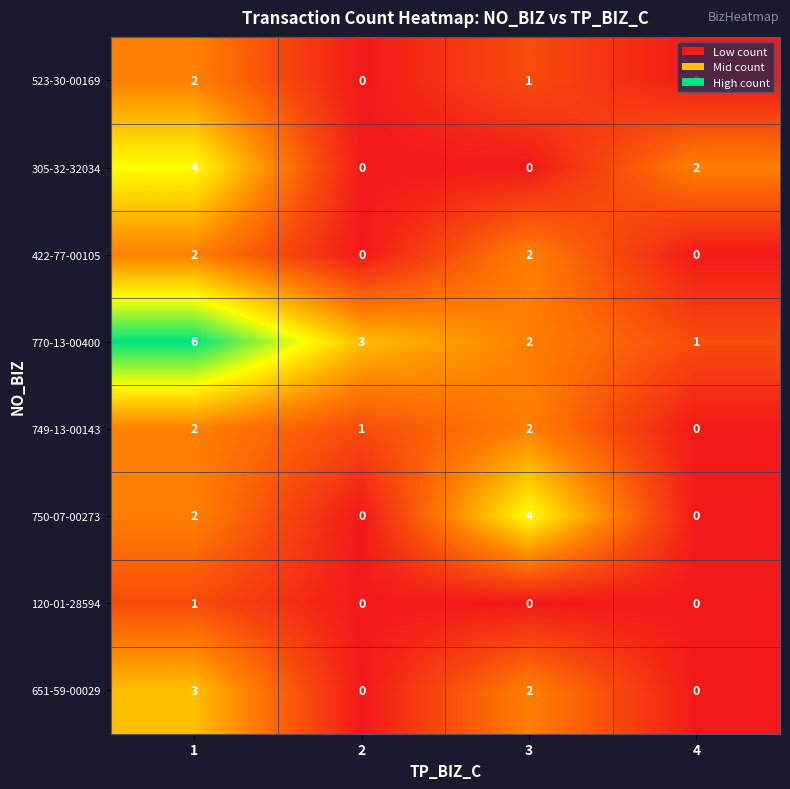

How many categories are shown in the chart?

4